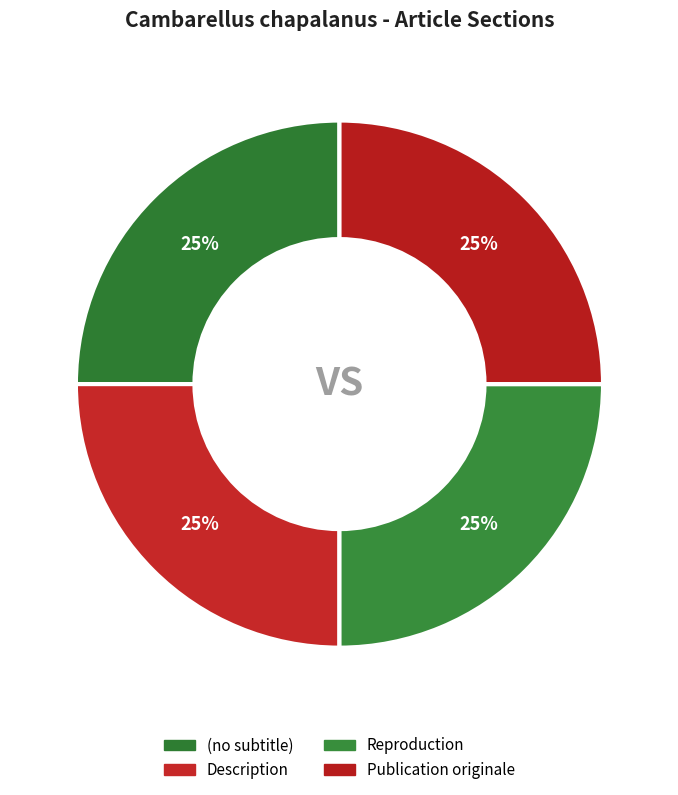

Which category has the biggest portion of the pie?

Publication originale